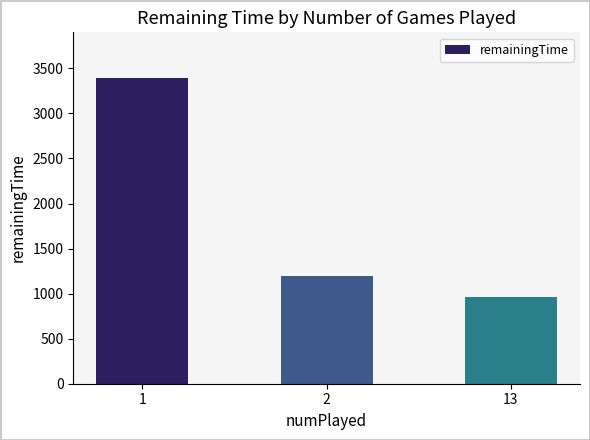

How many series are shown in this chart?

1